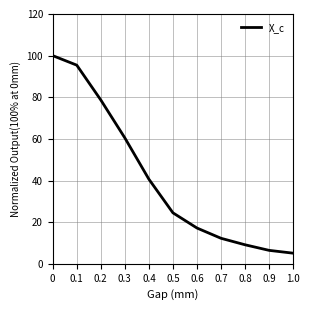

Rank the categories by value from lowest to highest.

1.0, 0.9, 0.8, 0.7, 0.6, 0.5, 0.4, 0.3, 0.2, 0.1, 0